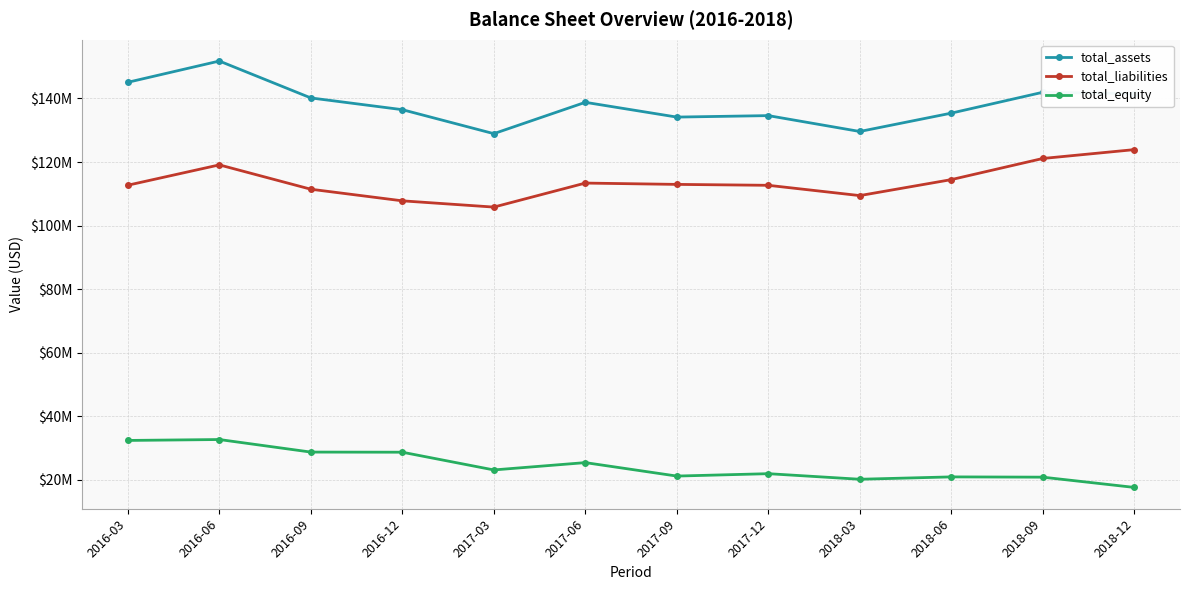

True or false: total_equity and total_liabilities cross at least once.

False